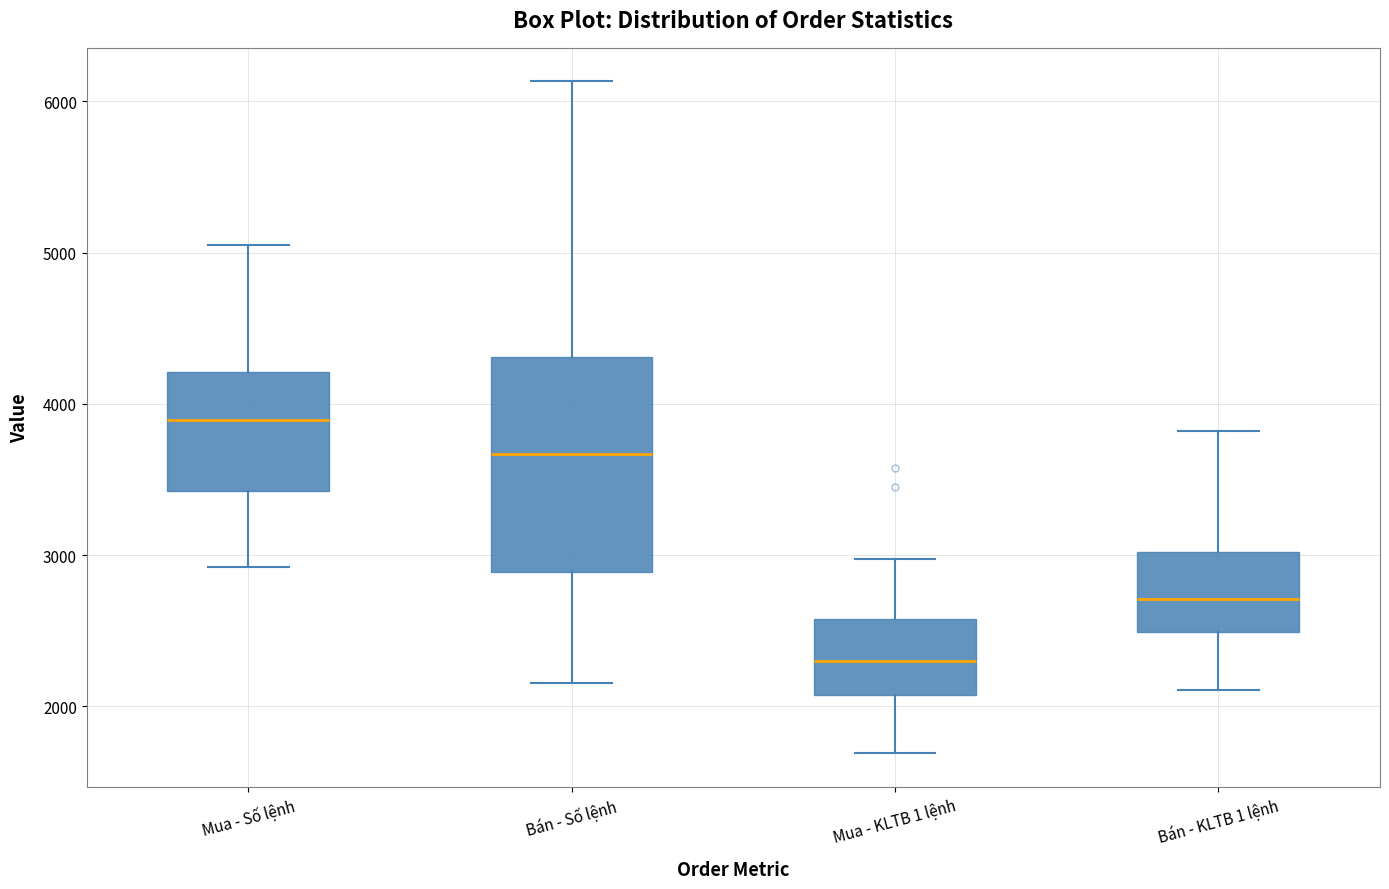

Which box's median line is the highest?

Mua - Số lệnh